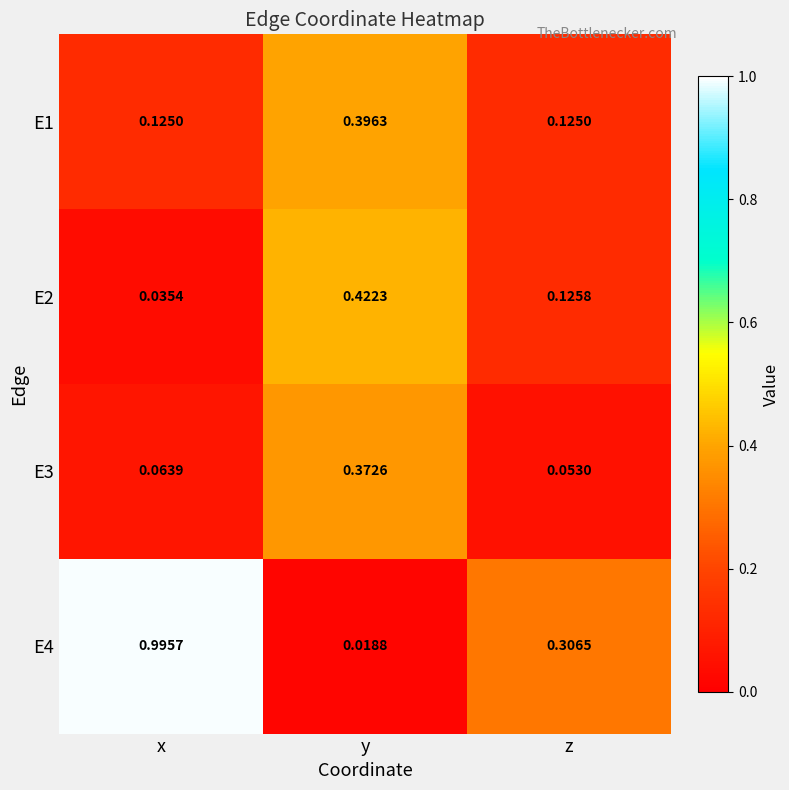

Rank the categories by E3 value from highest to lowest.

y, x, z